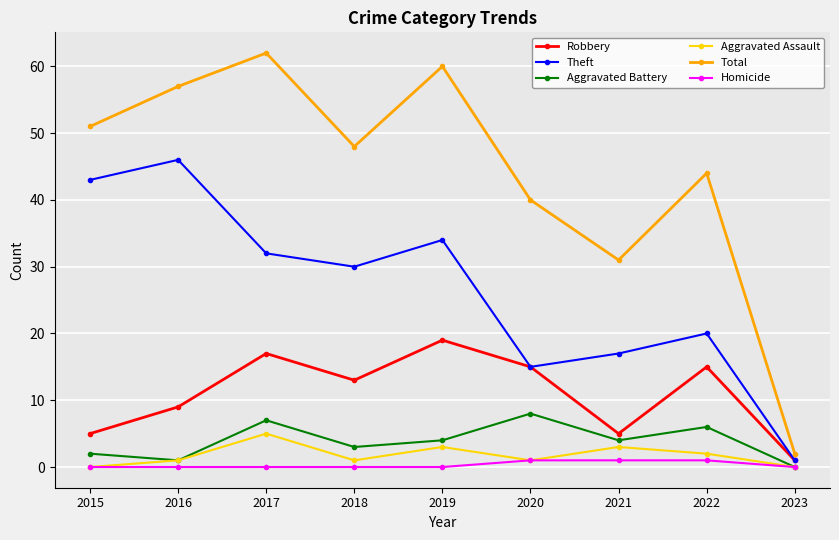

Which series has the largest total across all categories?

Total